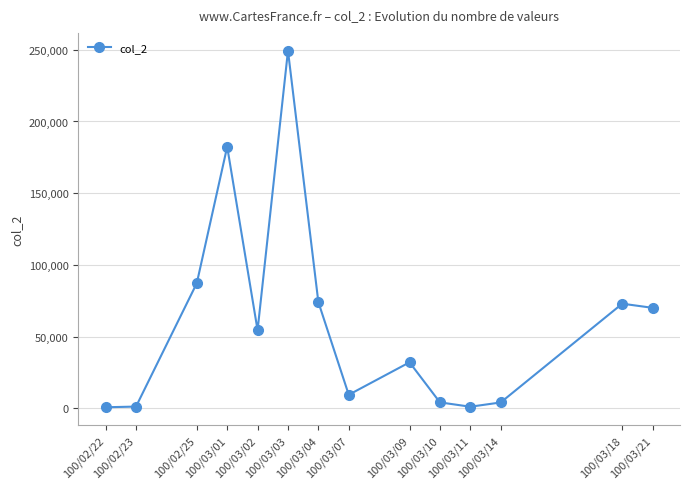

What is the difference between the maximum and minimum values?

248720